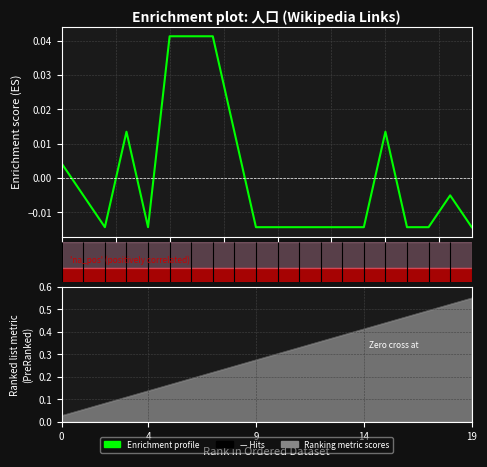

Is this an area chart (filled region under the line)?

No